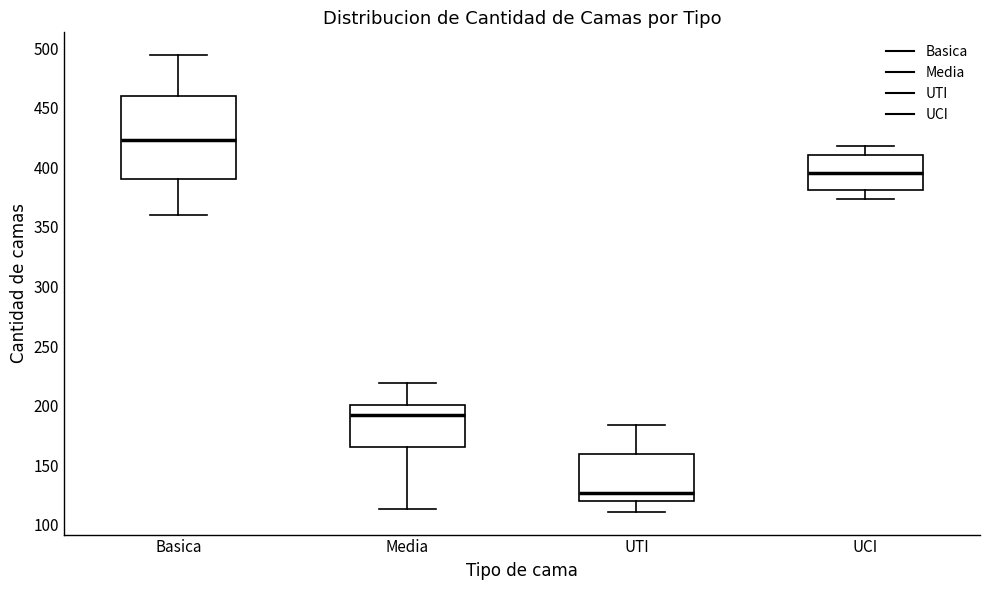

Where does the upper whisker of the box for UCI end on the y-axis? The values are not printed on the chart, so give them approximately, as read against the axis.

420